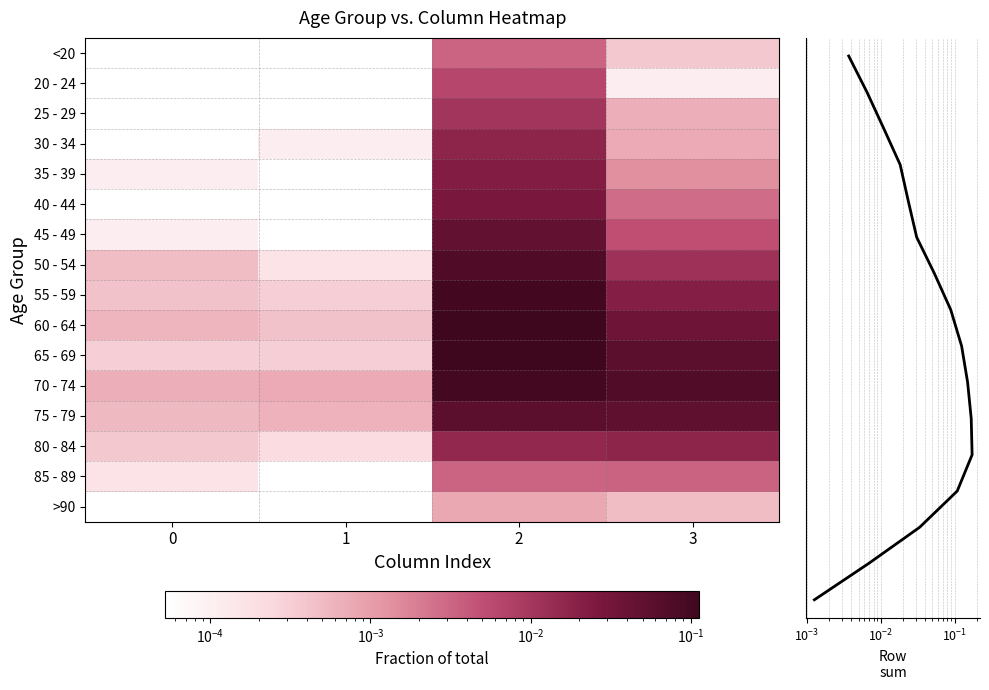

List the labels in order of <20 value, smallest first.

1, 0, 3, 2